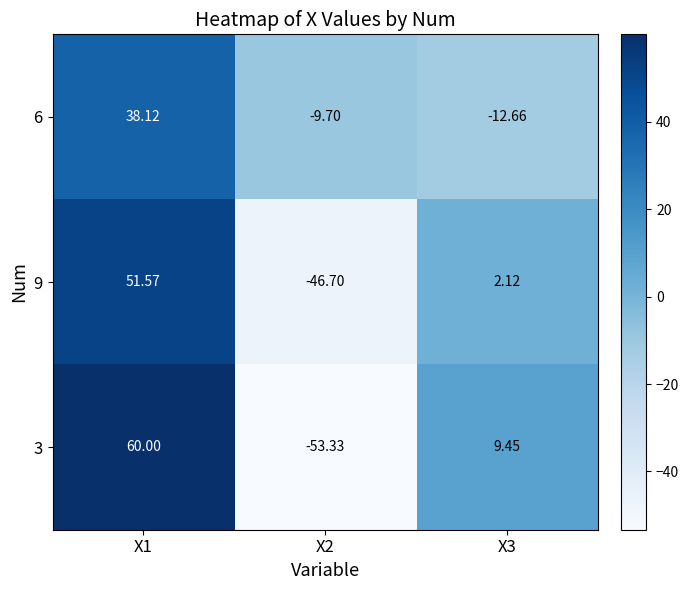

Is the value of 3 at X2 greater than the value of 6 at X1?

No